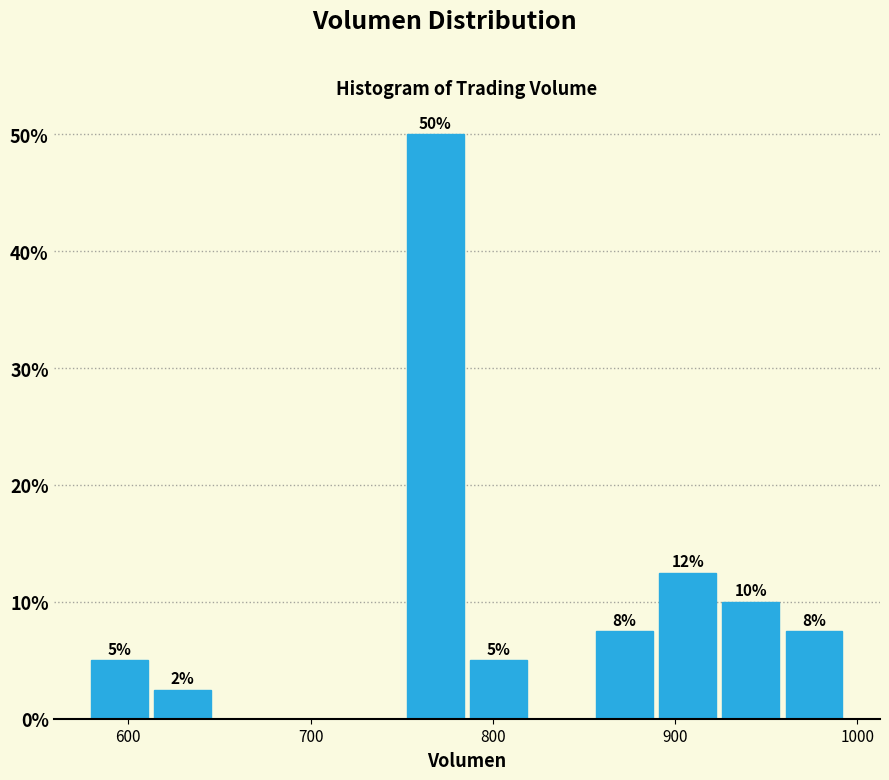

Around what value on the x-axis is the tallest bar? Give the approximate position of its centre, as read against the axis.

770